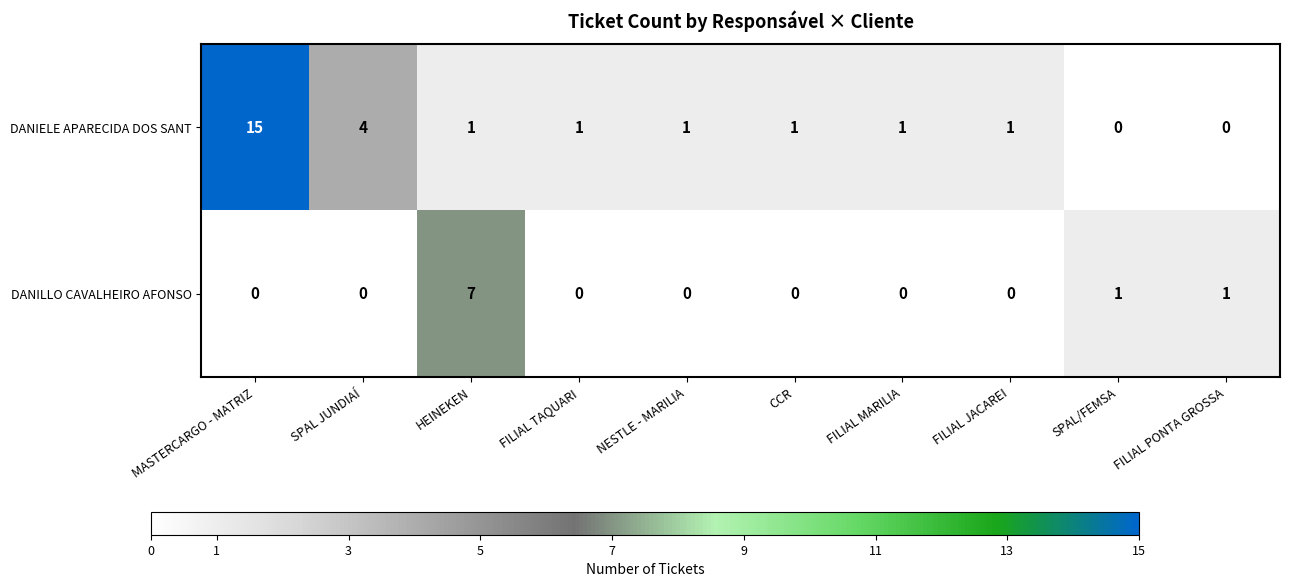

What is the spread (max minus min) of values at SPAL JUNDIAÍ?

4